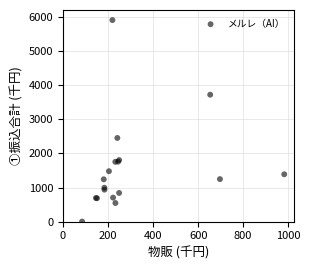

What Y value in the scatter plot is closest to 2958?

2455.4